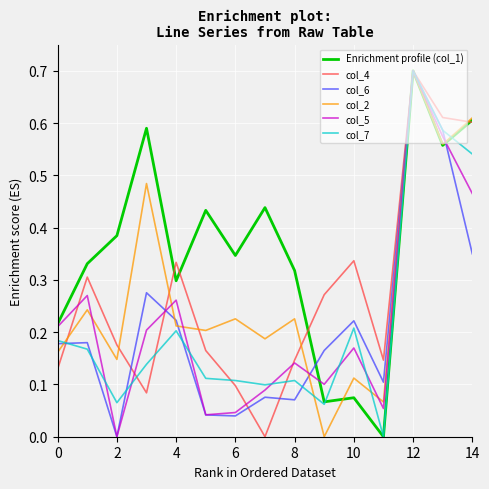

Is this an area chart (filled region under the line)?

No